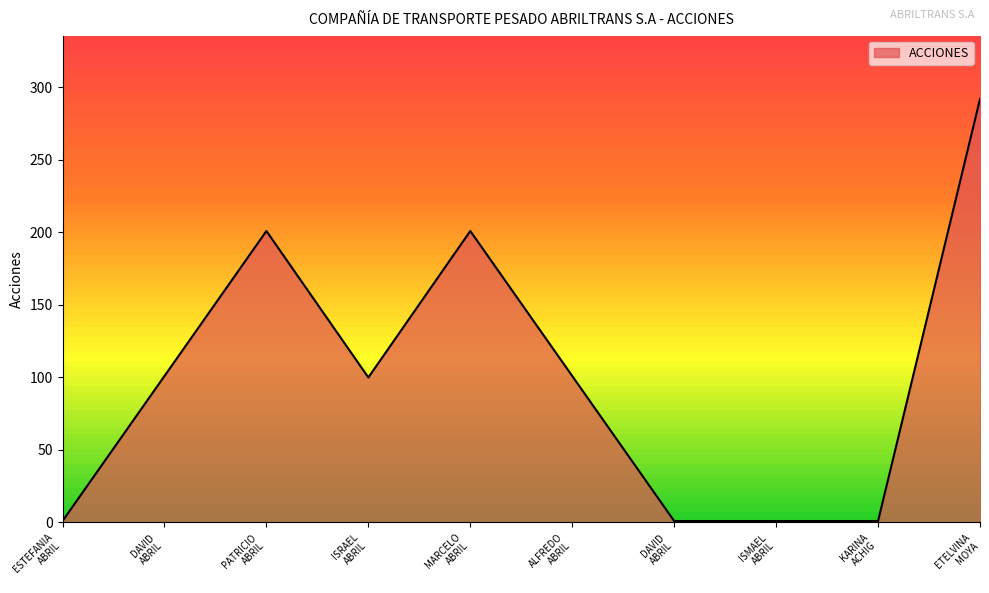

Is this an area chart (filled region under the line)?

Yes